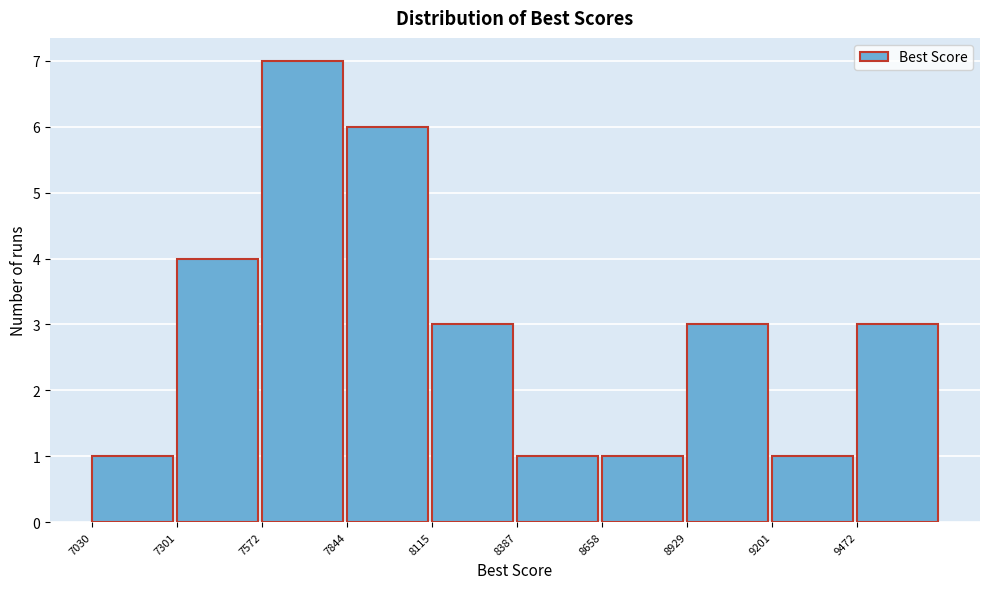

Reading left to right, transcribe this chart: for each bar, give the range it covers on the x-axis and its height. Neither the bar edges nor the heights are printed on the chart, so give them approximately, as read against the axes.

7050 to 7300: 1
7300 to 7550: 4
7550 to 7850: 7
7850 to 8100: 6
8100 to 8400: 3
8400 to 8650: 1
8650 to 8950: 1
8950 to 9200: 3
9200 to 9450: 1
9450 to 9750: 3